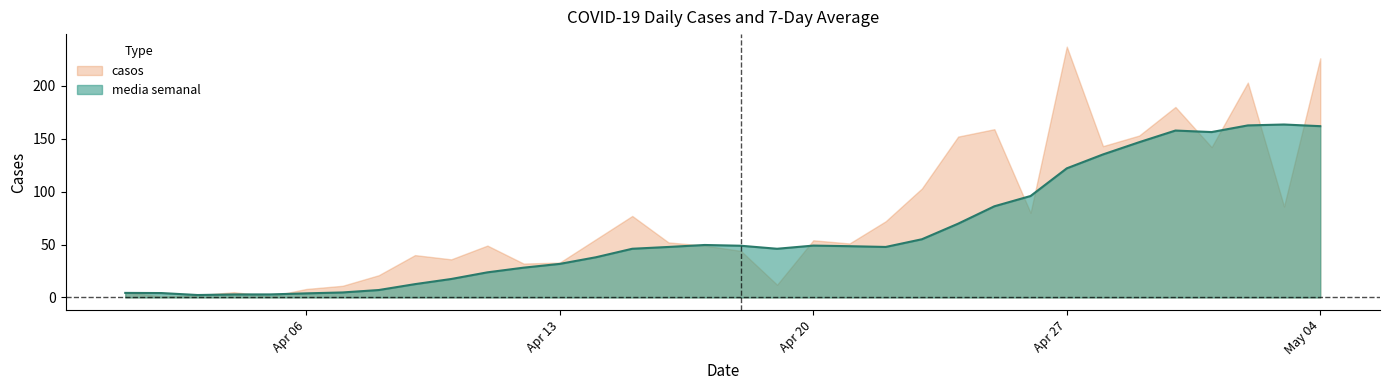

Which series has the largest range (max minus min)?

casos